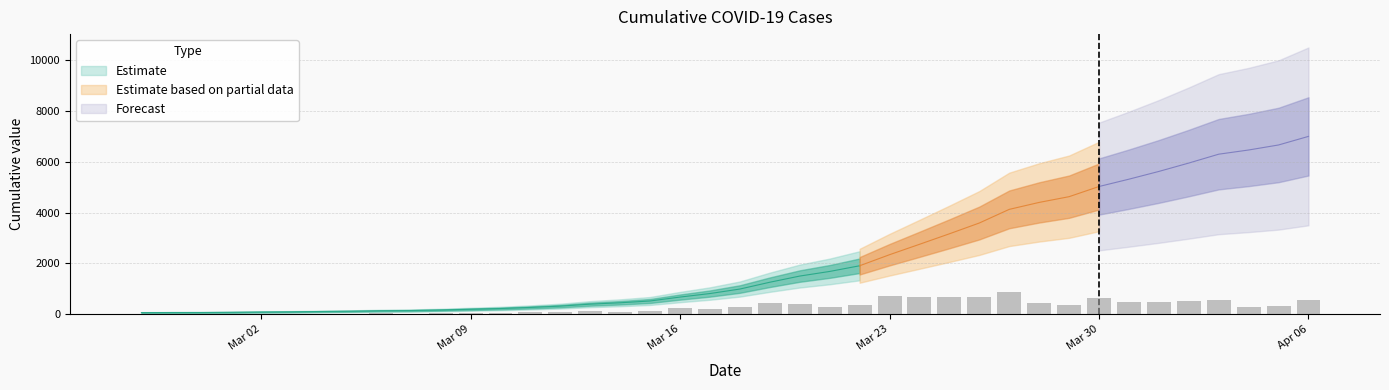

What position from the left is 2020-03-16?

19